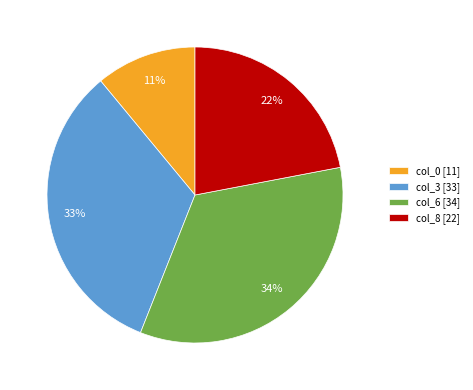

What percentage is the col_8 [22] slice, to the nearest percent?

22%